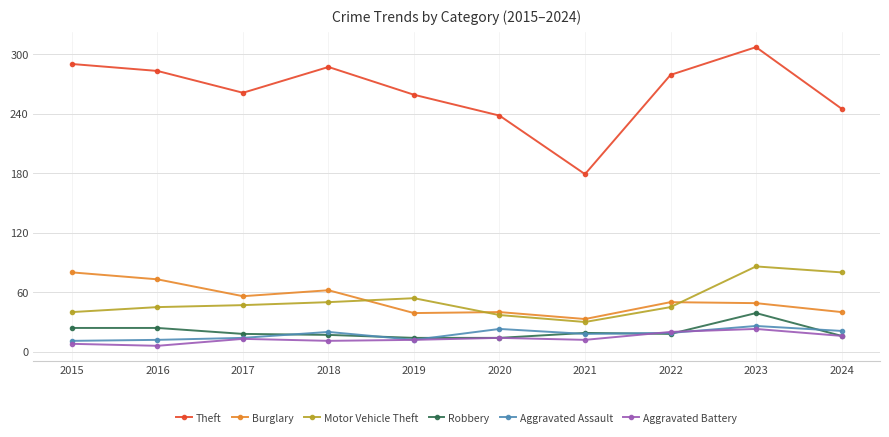

What is the sum of the Robbery values at 2018 and 2017?

35